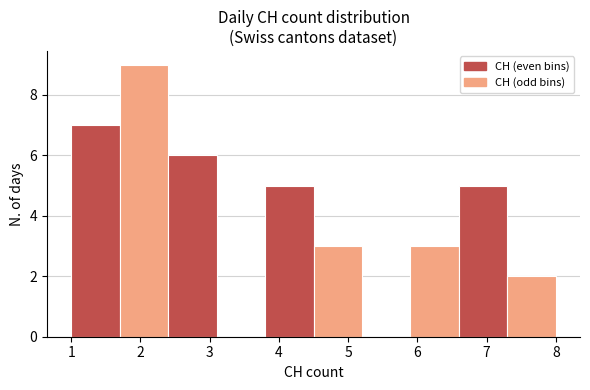

Which range on the x-axis has the tallest bar?

1.7 to 2.4